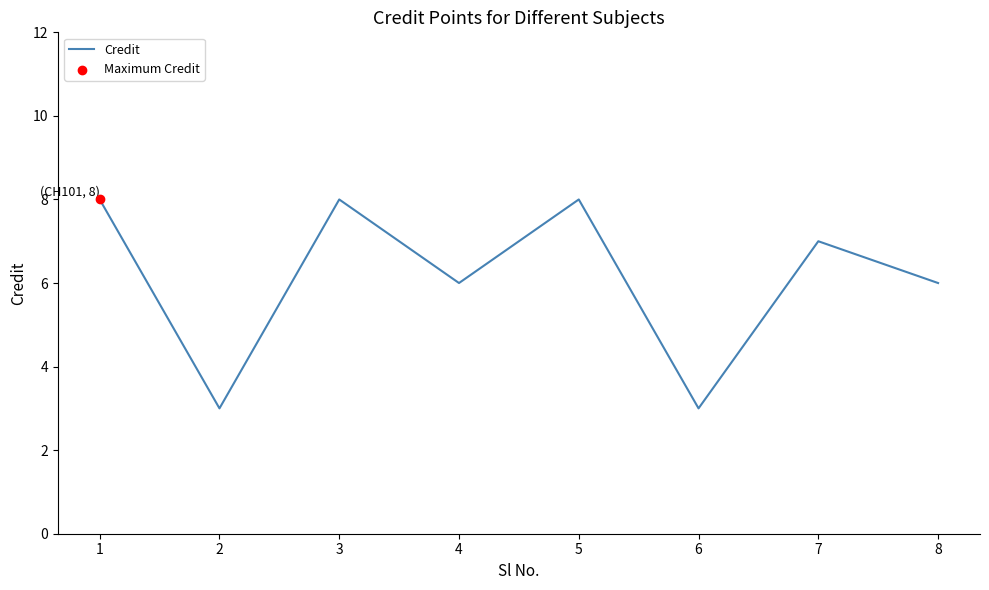

What is the ratio of the value at 3 to the value at 6?

2.7